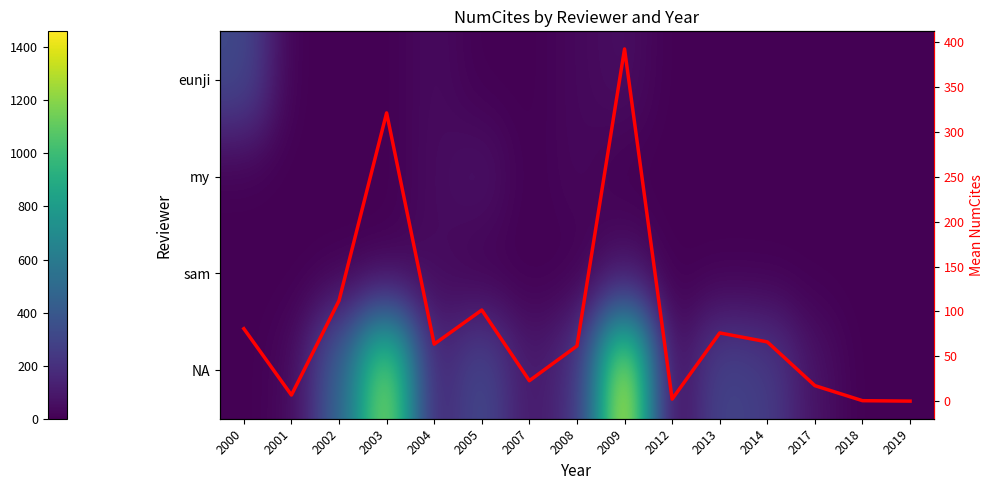

Is it true that eunji equals 30.0 at 2008?

True